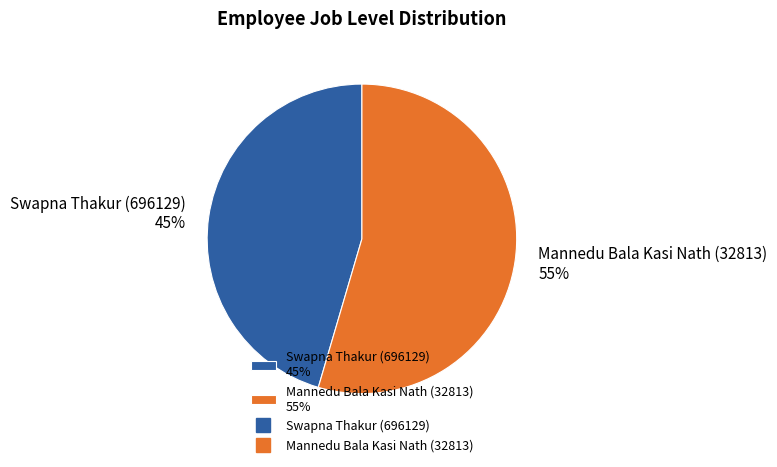

Does Swapna Thakur (696129) represent more than half of the total?

No